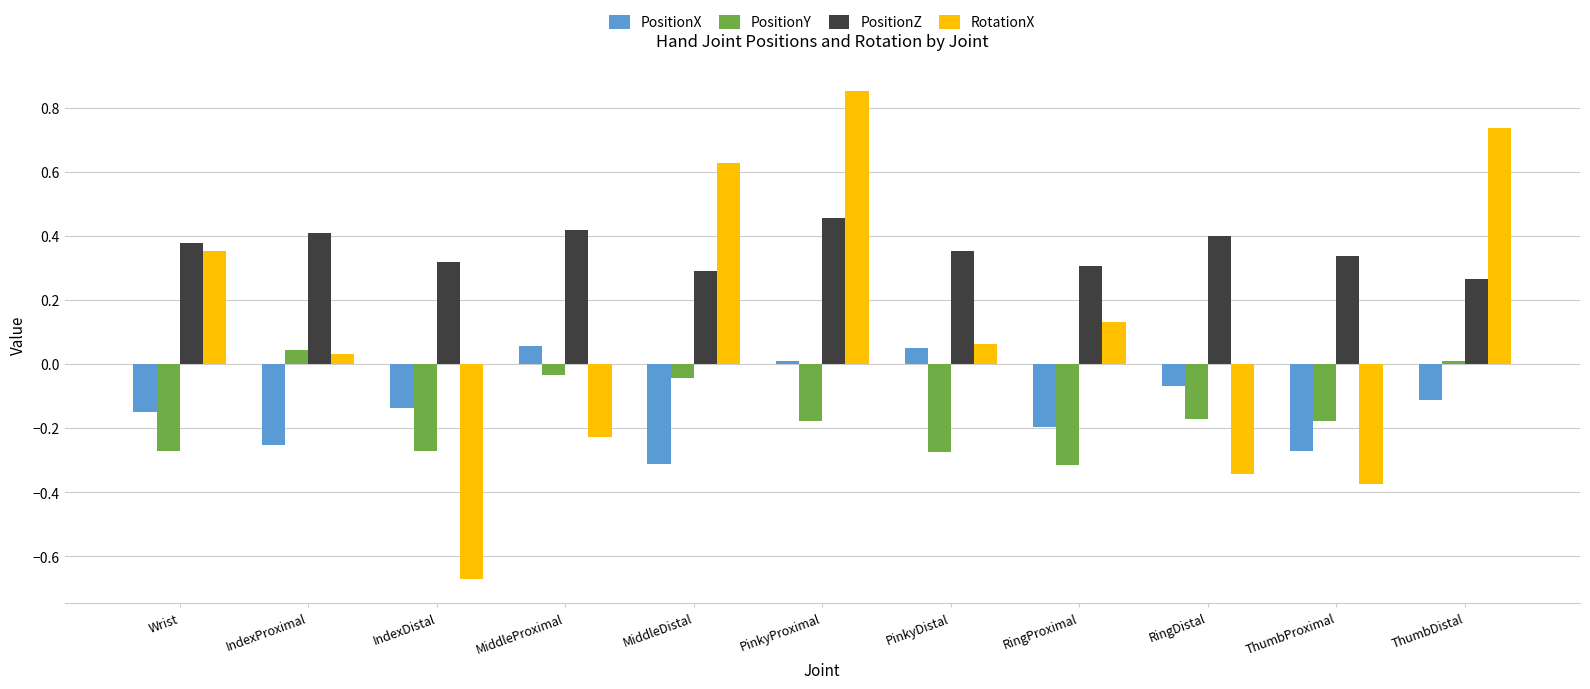

At how many categories does at least one series exceed 0?

11